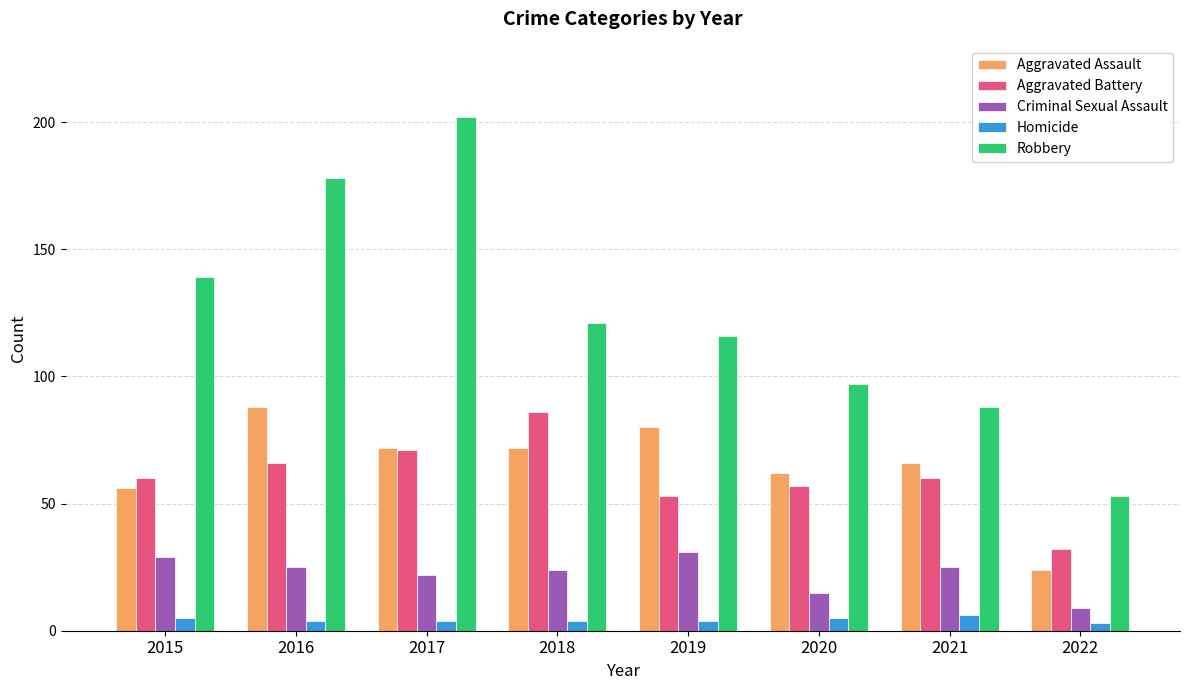

What is the difference between the highest and lowest values at 2022?

50